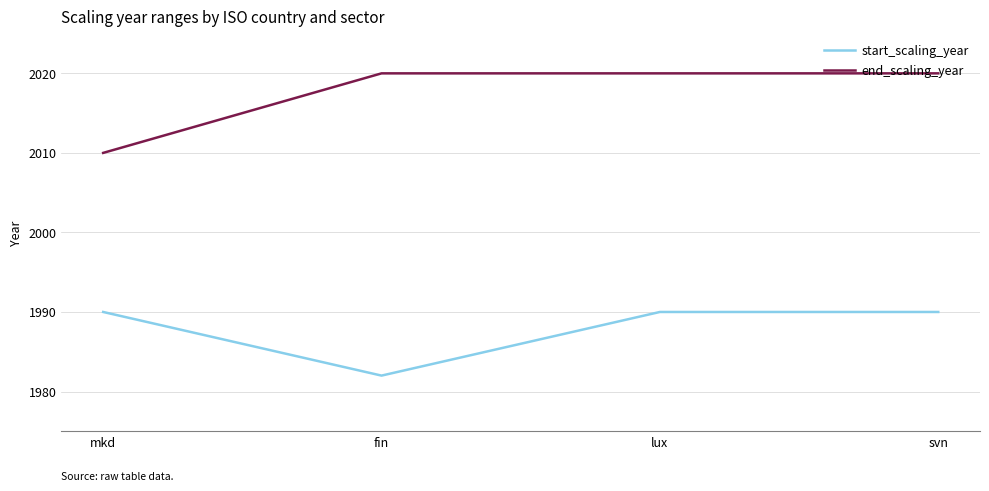

Reading left to right, transcribe all the data shown in this chart.

start_scaling_year: mkd=1990	fin=1982	lux=1990	svn=1990
end_scaling_year: mkd=2010	fin=2020	lux=2020	svn=2020